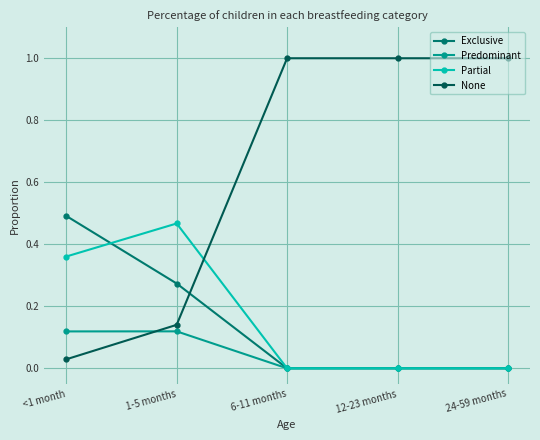

Is it true that None equals 1.5 at 12-23 months?

False